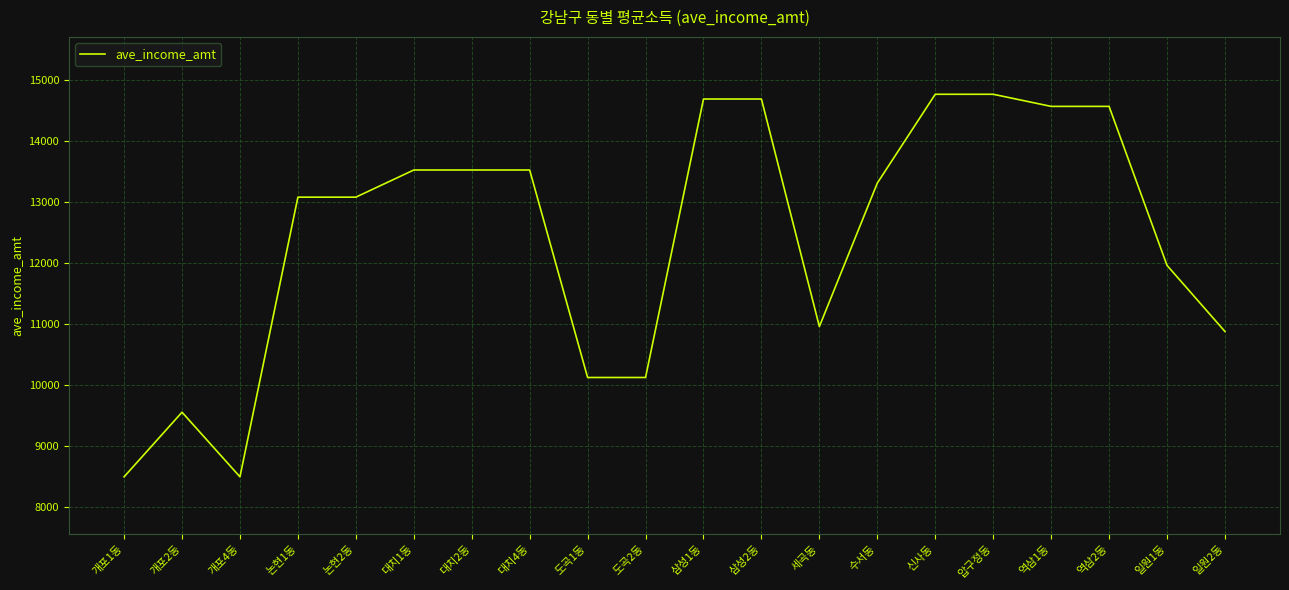

What is the ratio of the value at 도곡1동 to the value at 수서동?

0.8